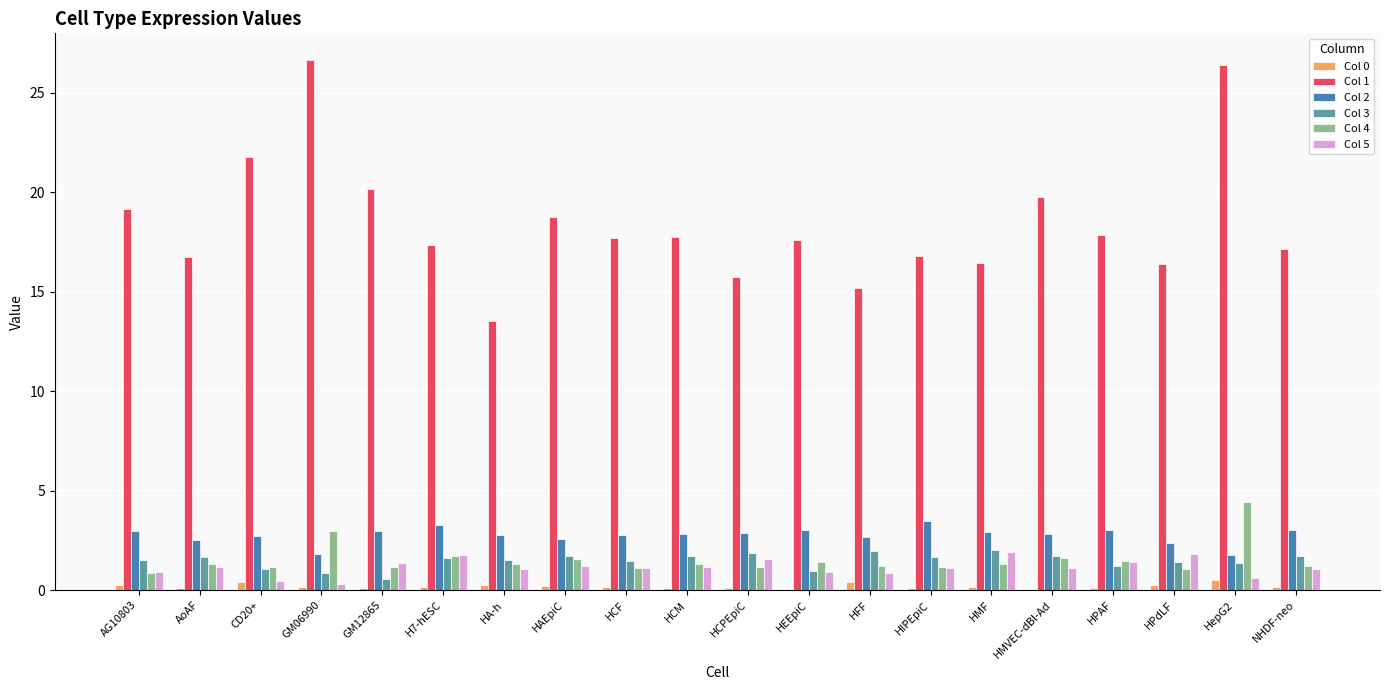

The value of Col 4 at HCM is 1.3. True or false?

True